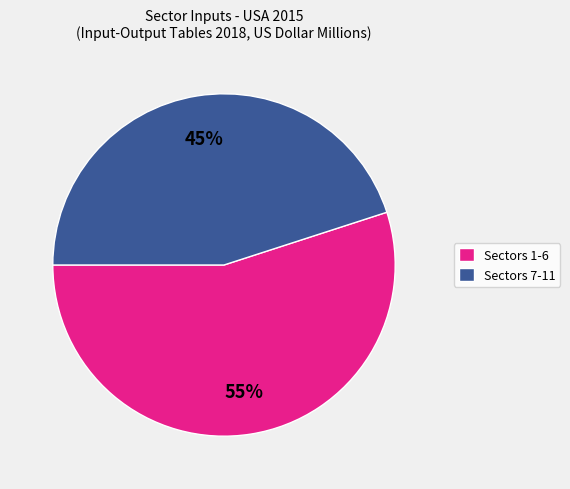

What percentage is the Sectors 7-11 slice, to the nearest percent?

45%